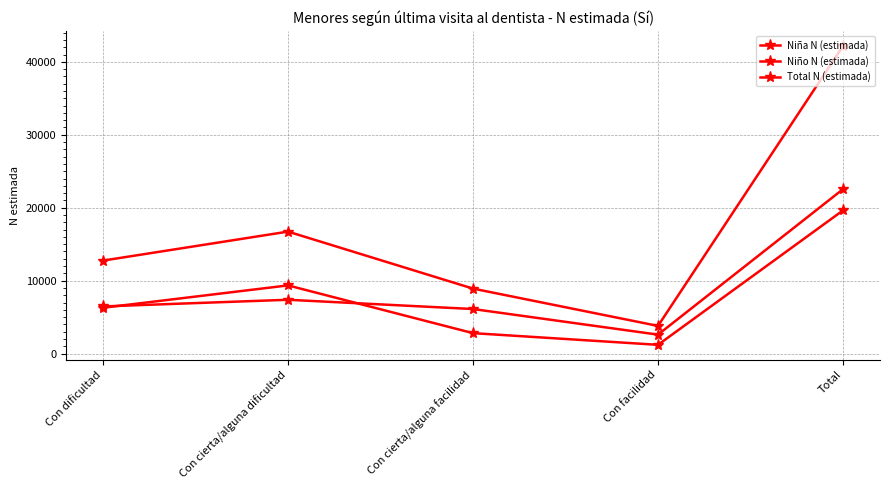

Does the chart have visible grid lines?

Yes